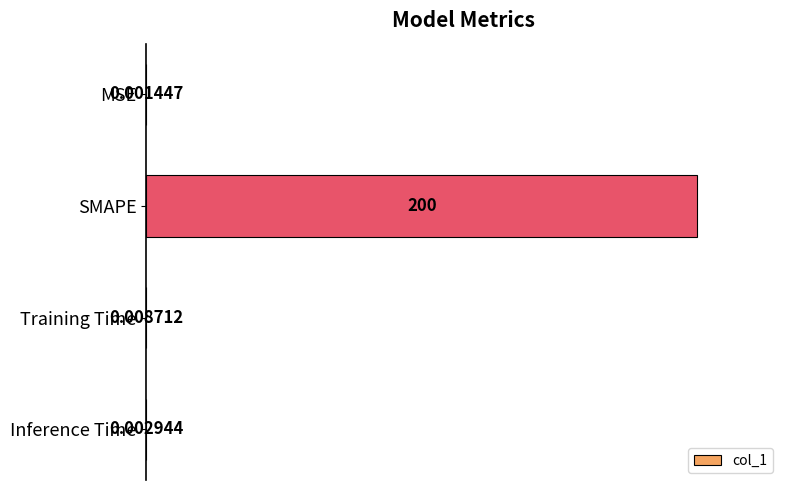

Are the bars grouped side by side (vs. stacked)?

No